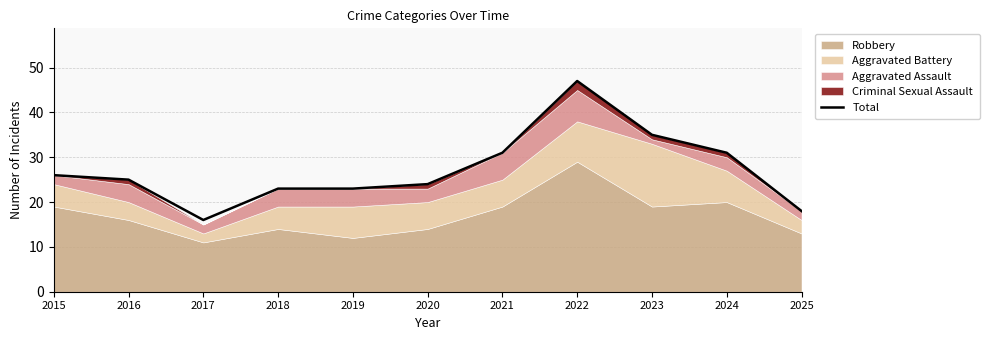

The chart shows a value of 56 at 2021. True or false?

False